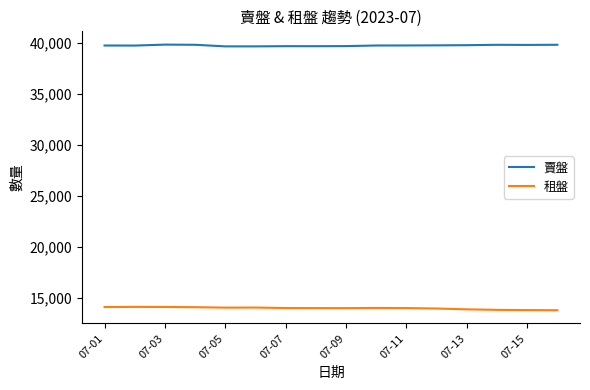

Which series has the largest total across all categories?

賣盤